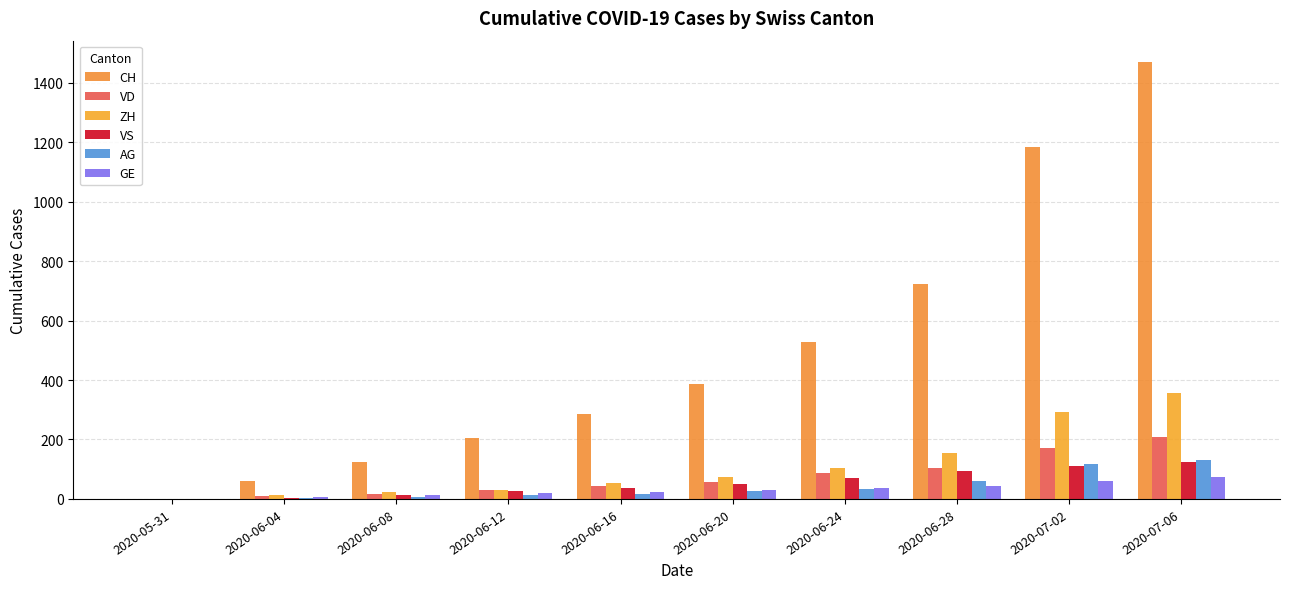

Is it true that VS equals 51 at 2020-06-16?

False